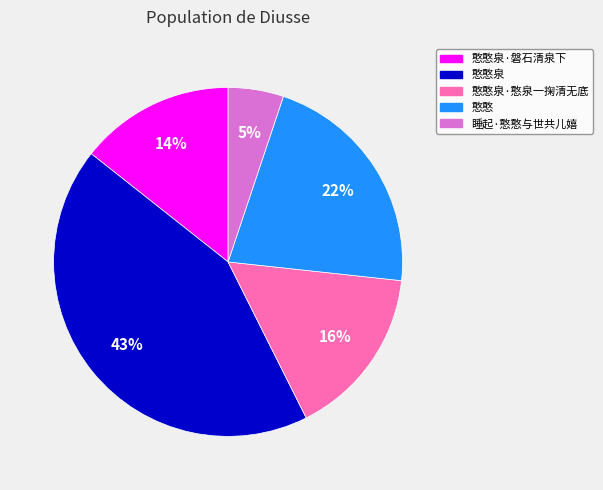

Is there a majority slice in this chart?

No